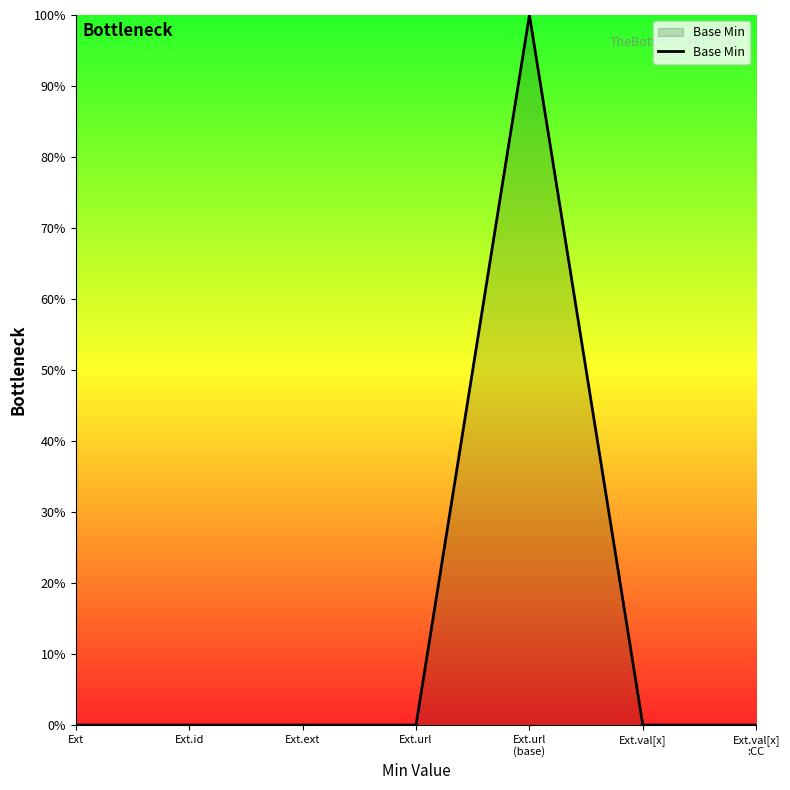

List the labels in order of value, largest first.

Ext.url
(base), Ext, Ext.id, Ext.ext, Ext.url, Ext.val[x], Ext.val[x]
:CC